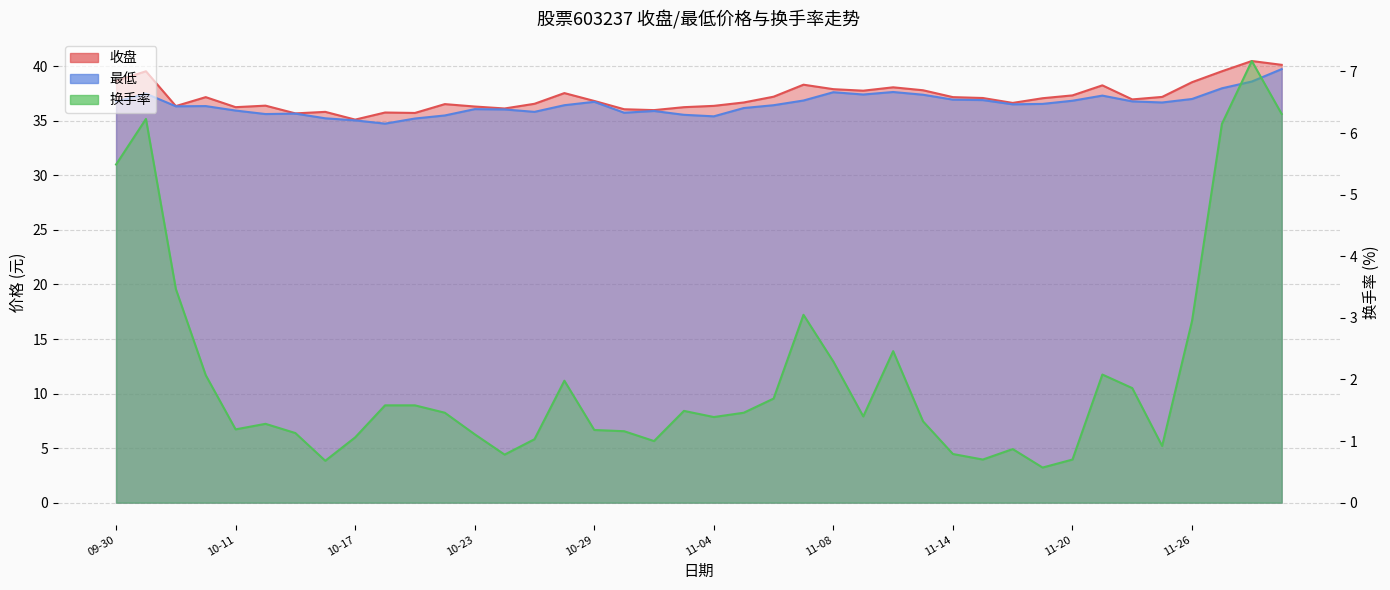

What is the sum of all 换手率 values?

83.1